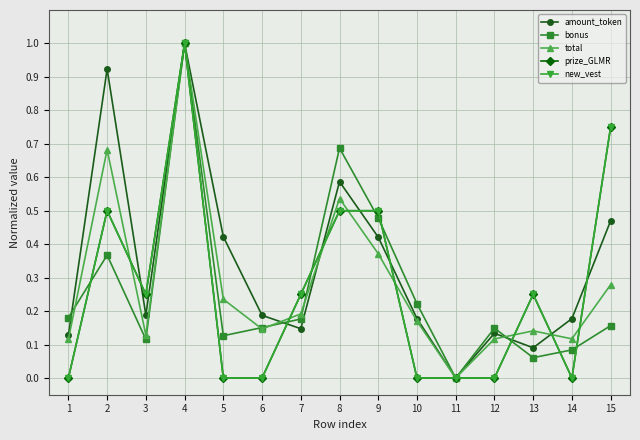

What is the spread (max minus min) of values at 8?

0.2